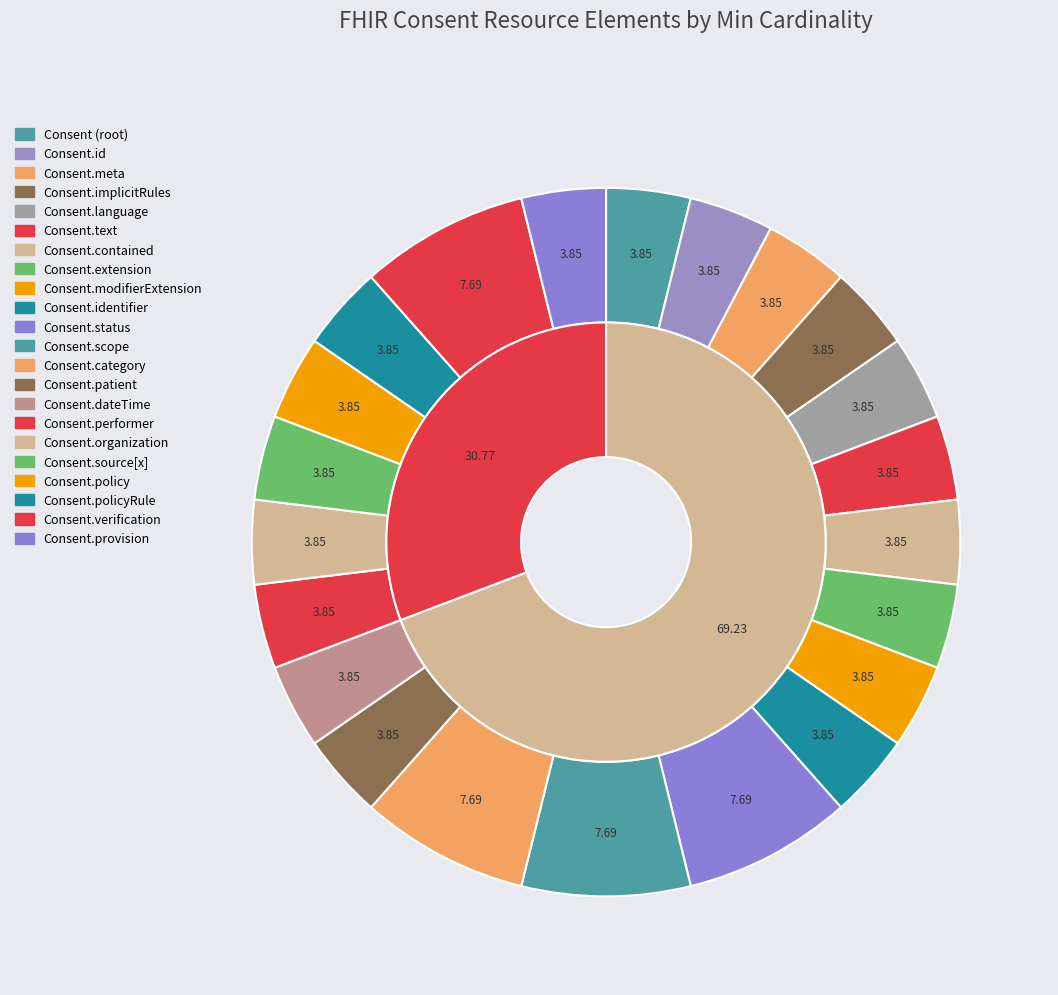

To the nearest percent, what percentage of the pie is Consent.organization?

4%